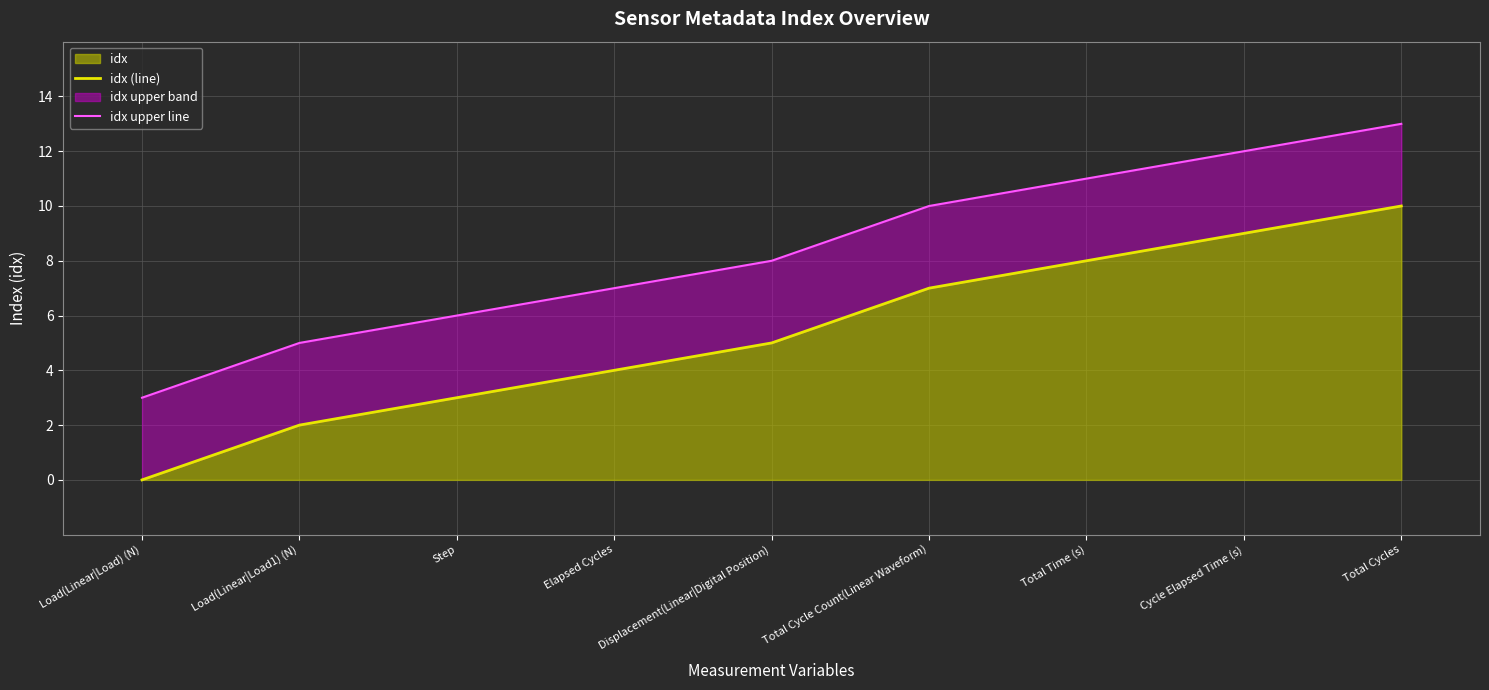

What is the label of the 9th point from the left?

Total Cycles